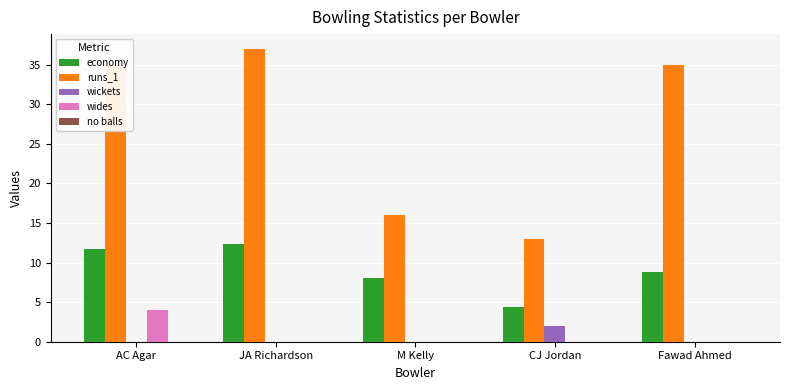

The value of wides at AC Agar is 1.5. True or false?

False